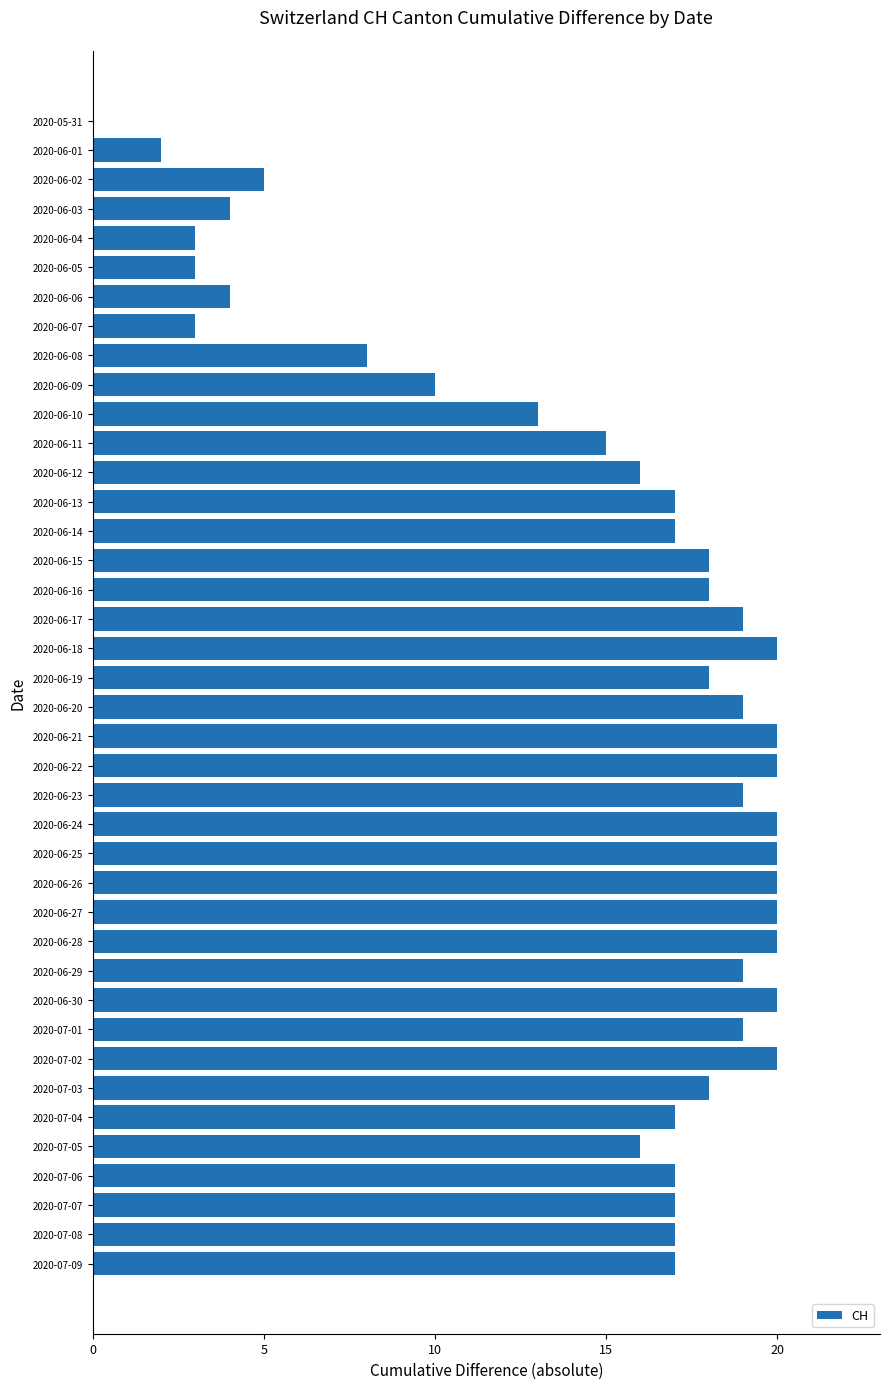

What is the ratio of the value at 2020-06-13 to the value at 2020-06-10?

1.3